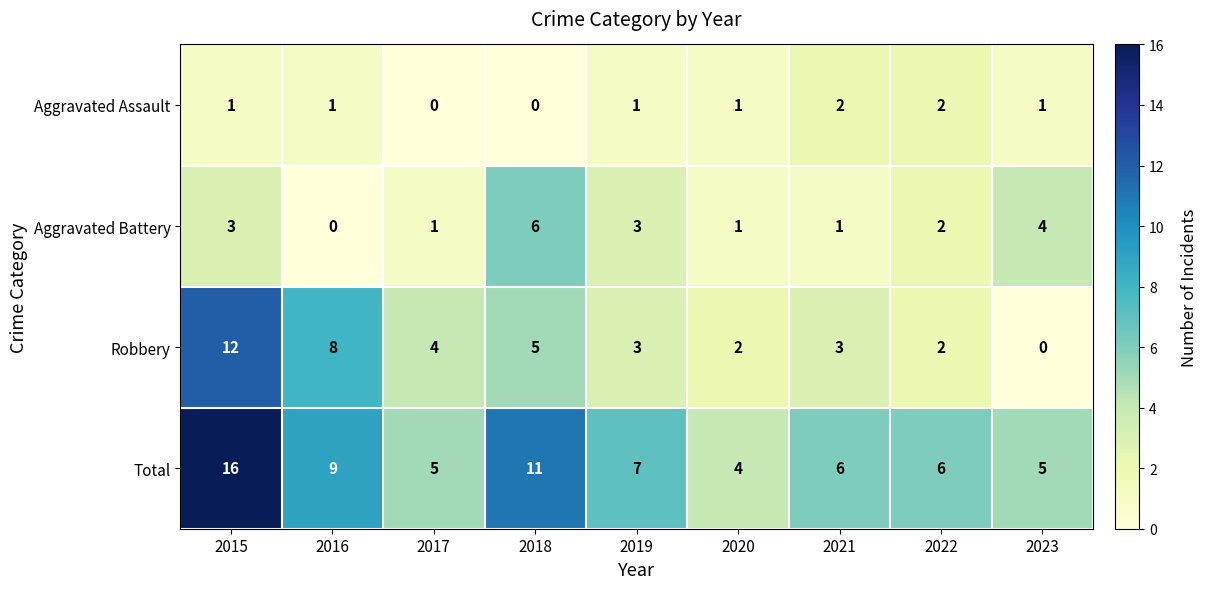

List the series in order of their overall mean, lowest first.

Aggravated Assault, Aggravated Battery, Robbery, Total